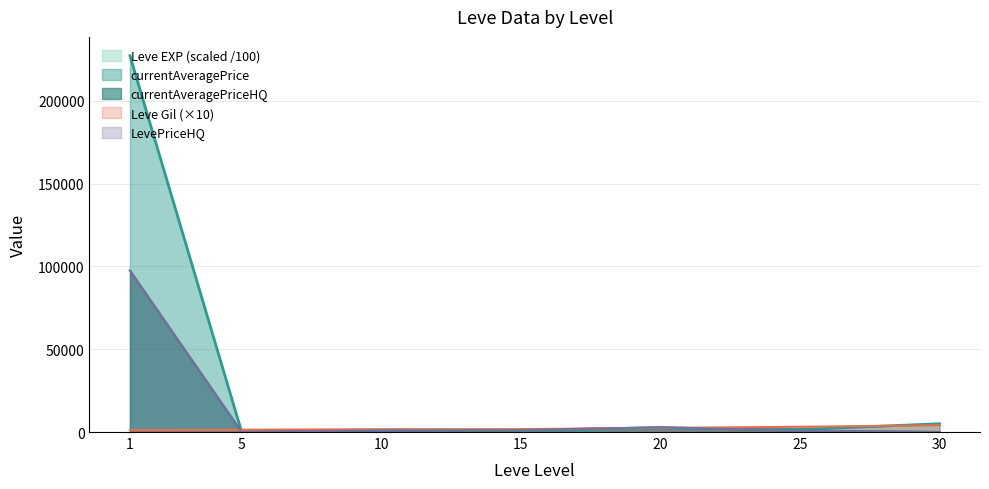

Which series ends up on top after the final intersection of Leve EXP and currentAveragePrice?

currentAveragePrice